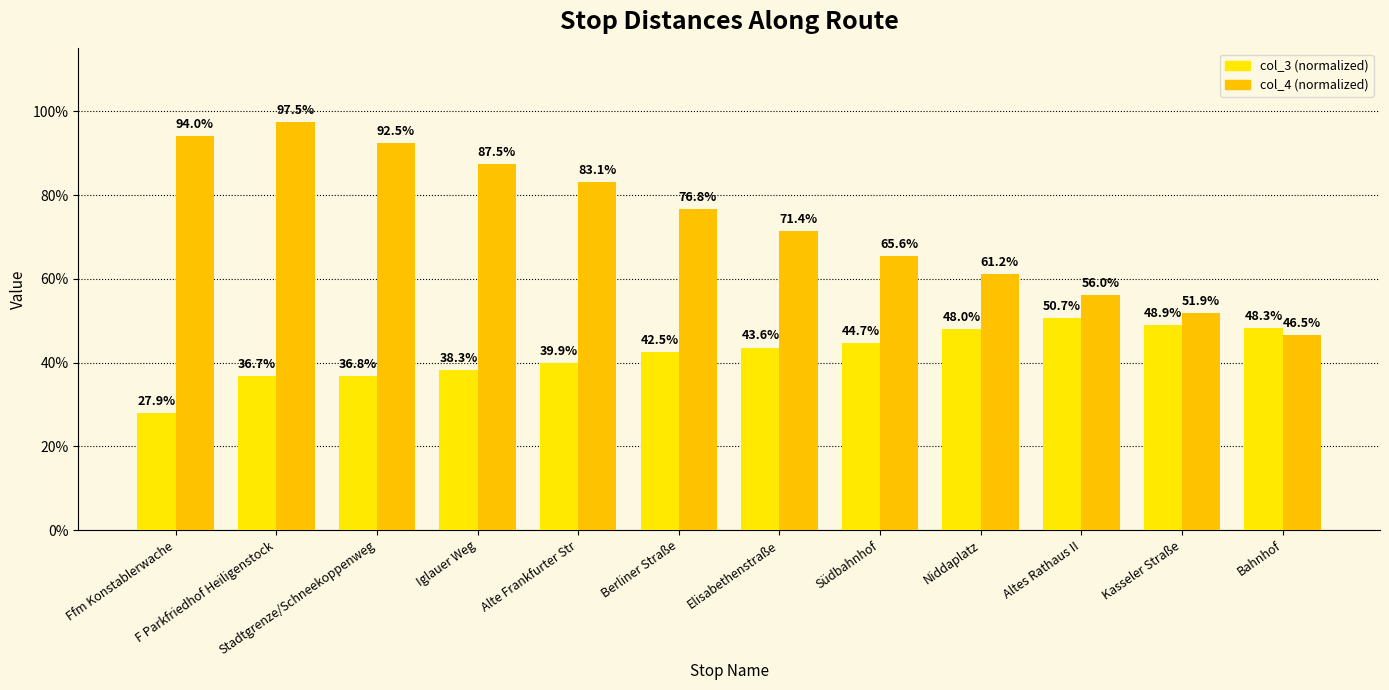

The value of col_3 (normalized) at Südbahnhof is 0.4. True or false?

True